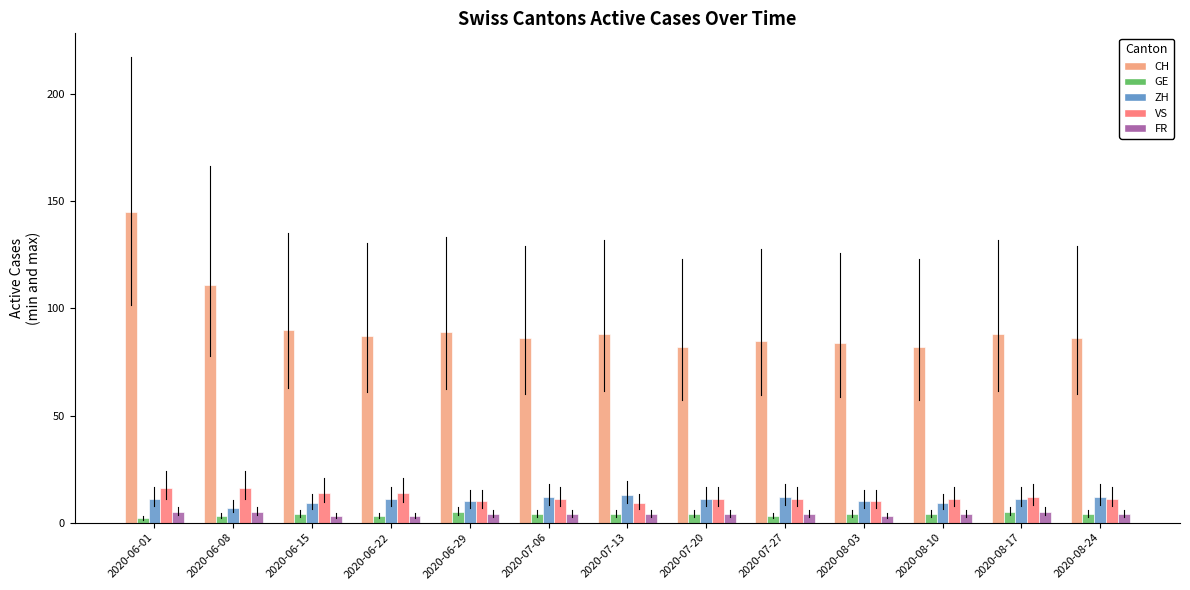

What are all the series names shown in the legend?

CH, GE, ZH, VS, FR